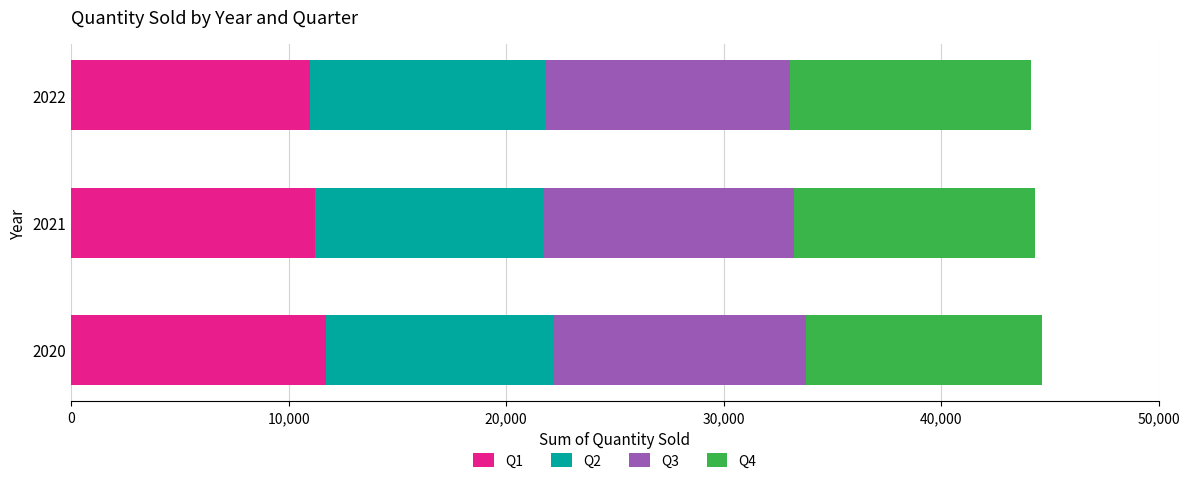

True or false: Q1 has a value of 2347 at 2022.

False